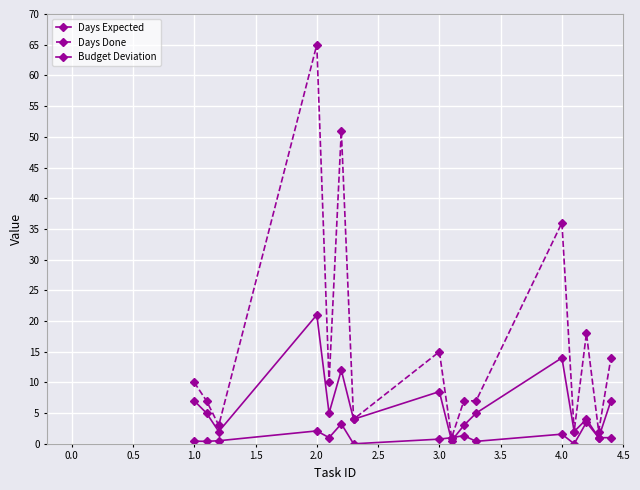

How many distinct data groups are displayed?

3